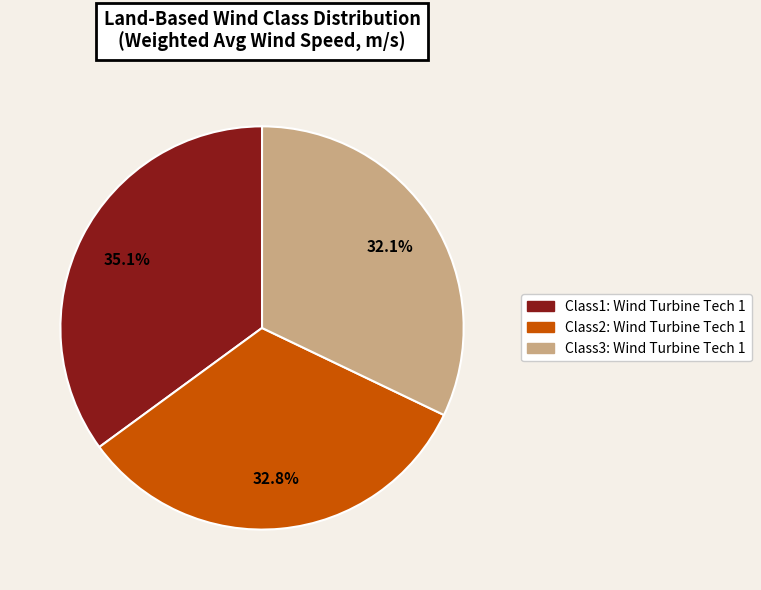

Is there a majority slice in this chart?

No